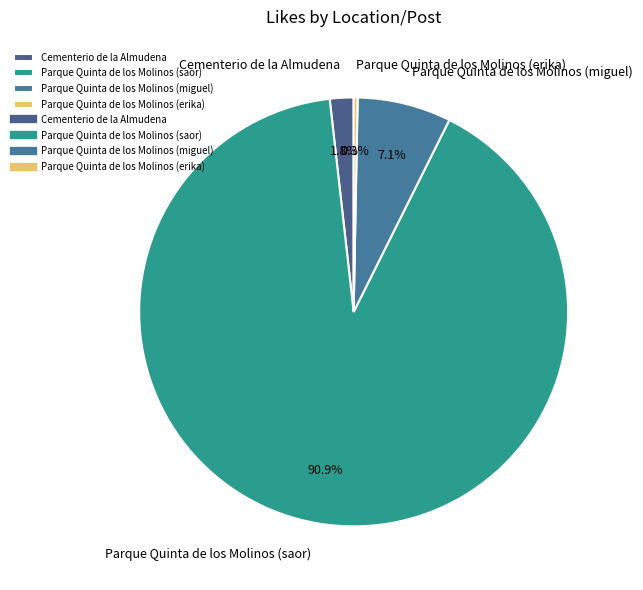

To the nearest percent, what portion does Parque Quinta de los Molinos (saor) represent?

91%